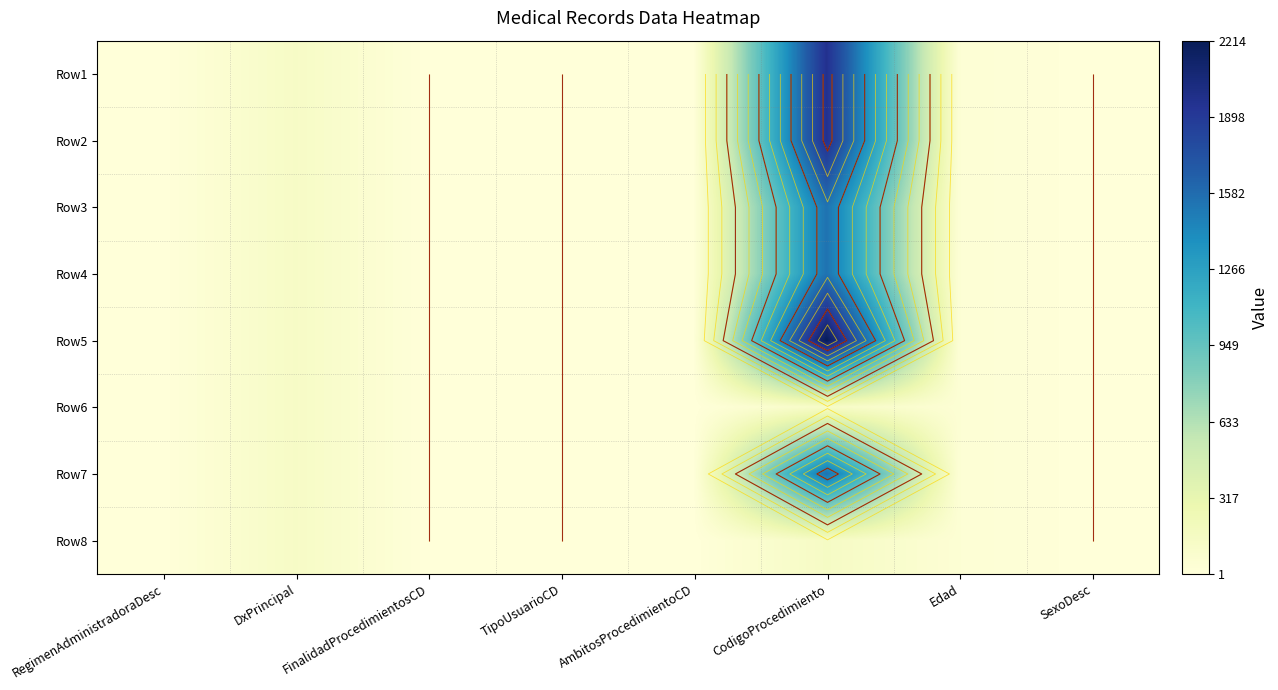

Count the number of categories in the chart.

8